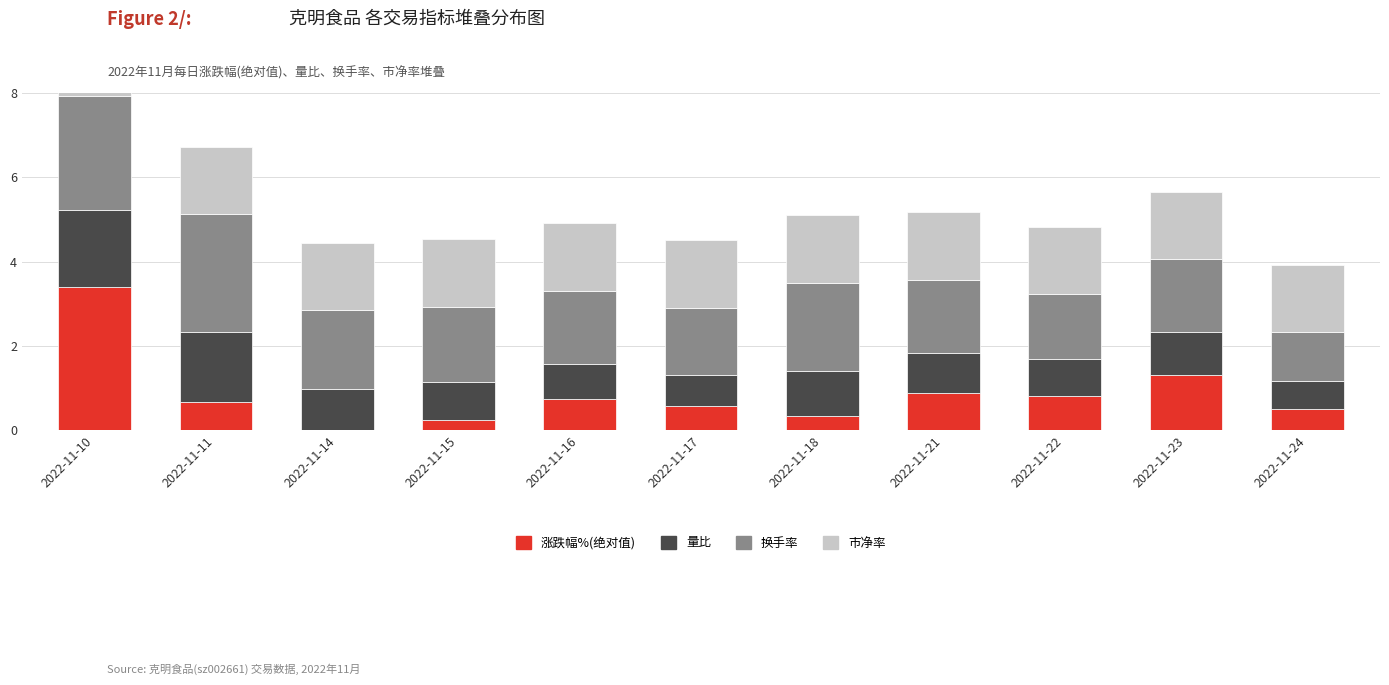

What is the maximum value for 涨跌幅%?

3.4